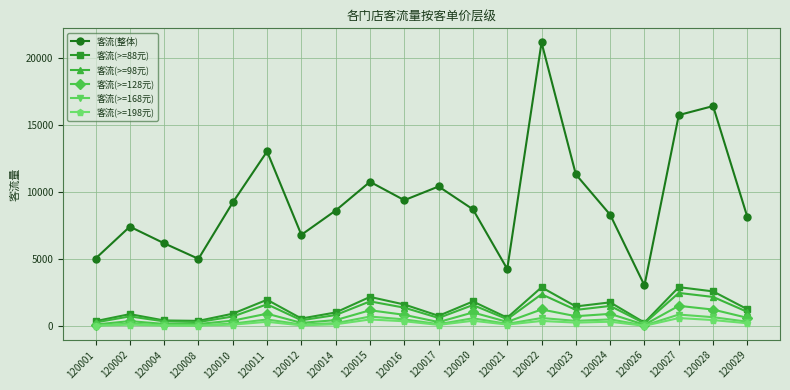

The 客流(>=168元) series shows 53 at 120001. True or false?

True